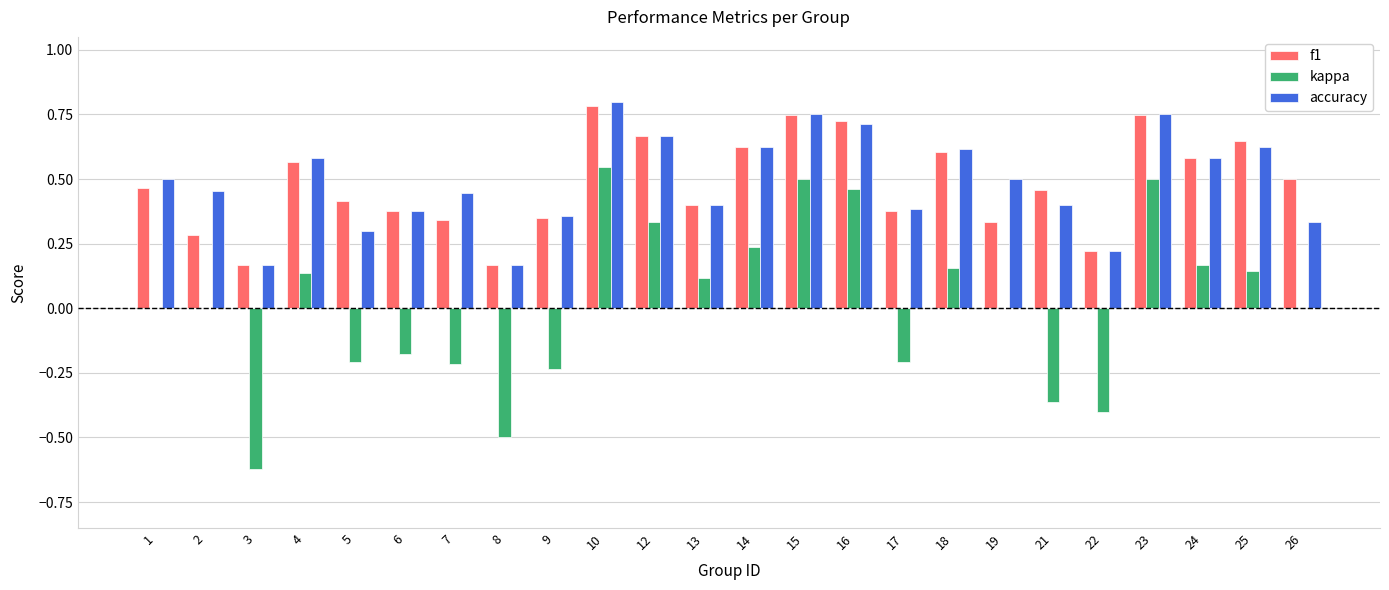

How many kappa values are between 0 and 1?

15